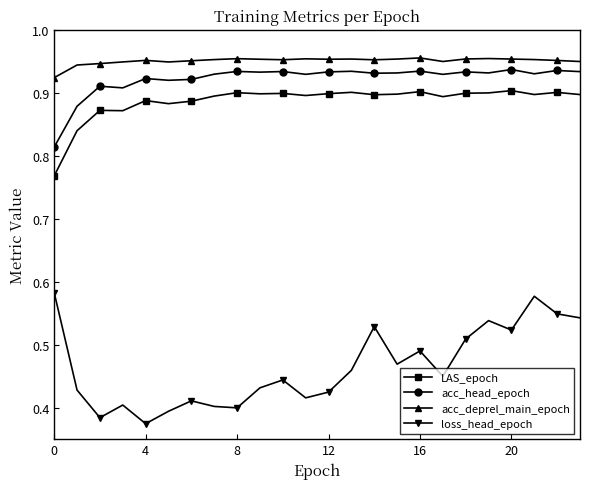

Which series has the largest range (max minus min)?

loss_head_epoch